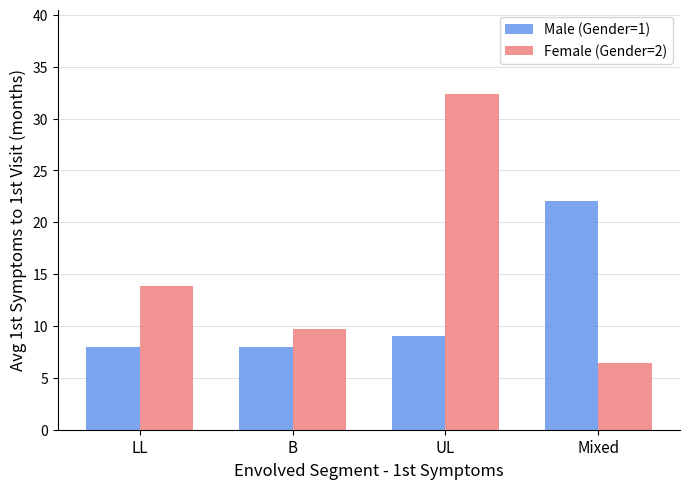

What is the value of the Female (Gender=2) bar at the 2nd from the left?

9.7